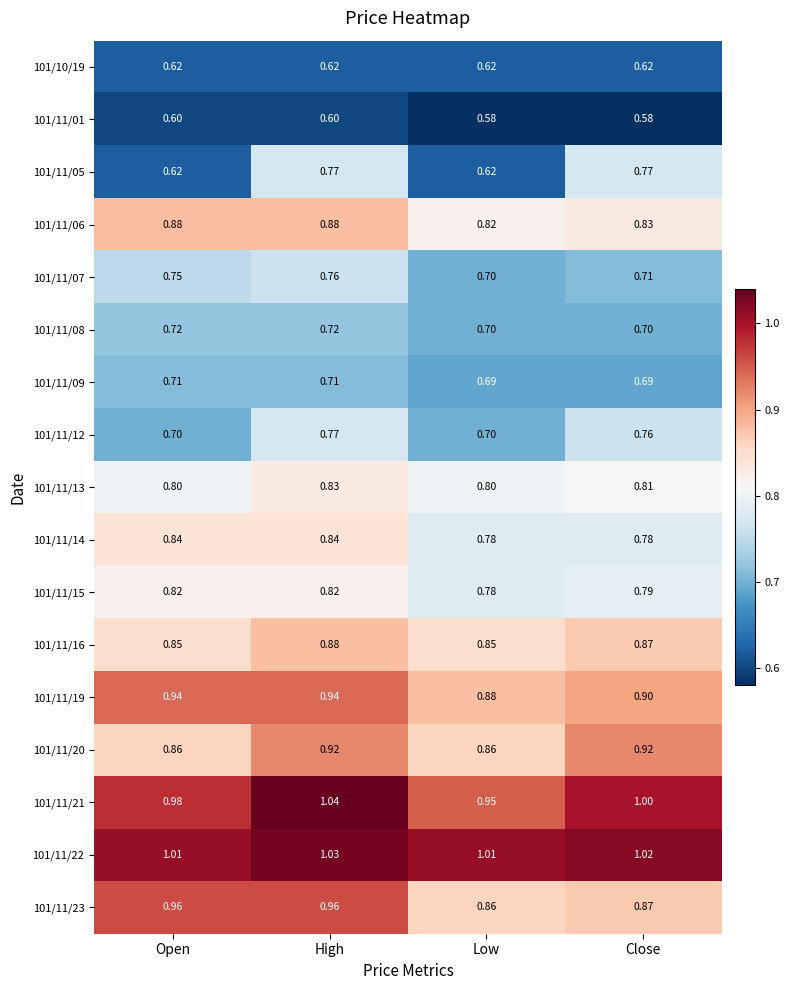

At which category is the sum across all series the highest?

High